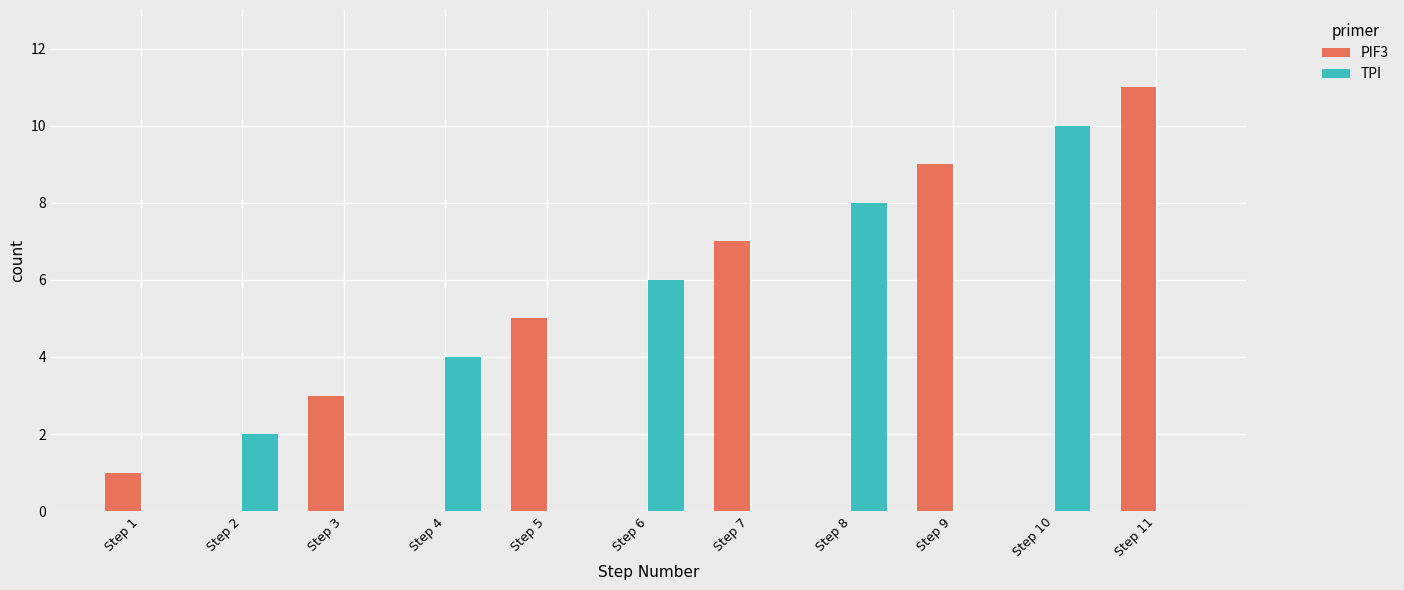

Does the chart contain stacked bars?

No